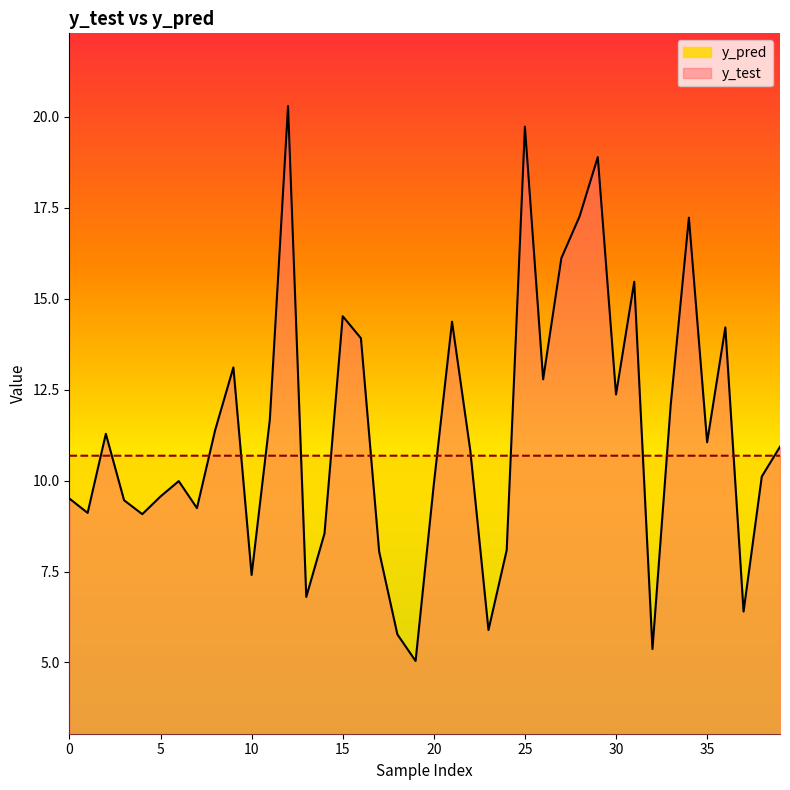

What is the smallest value displayed?

5.0